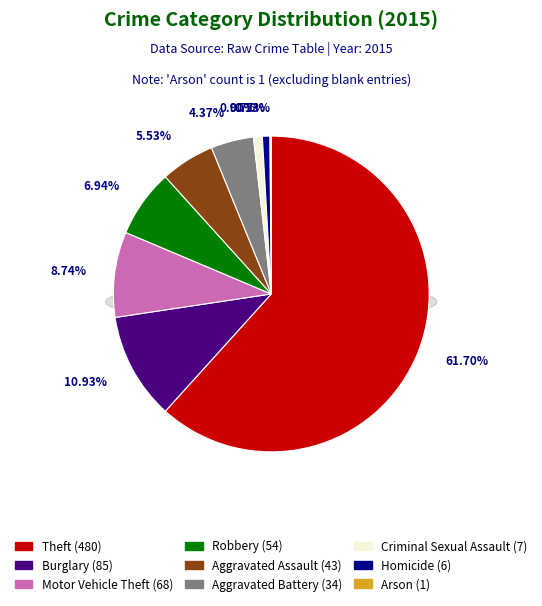

To the nearest percent, what is the difference between the largest and smallest slice percentages?

62%